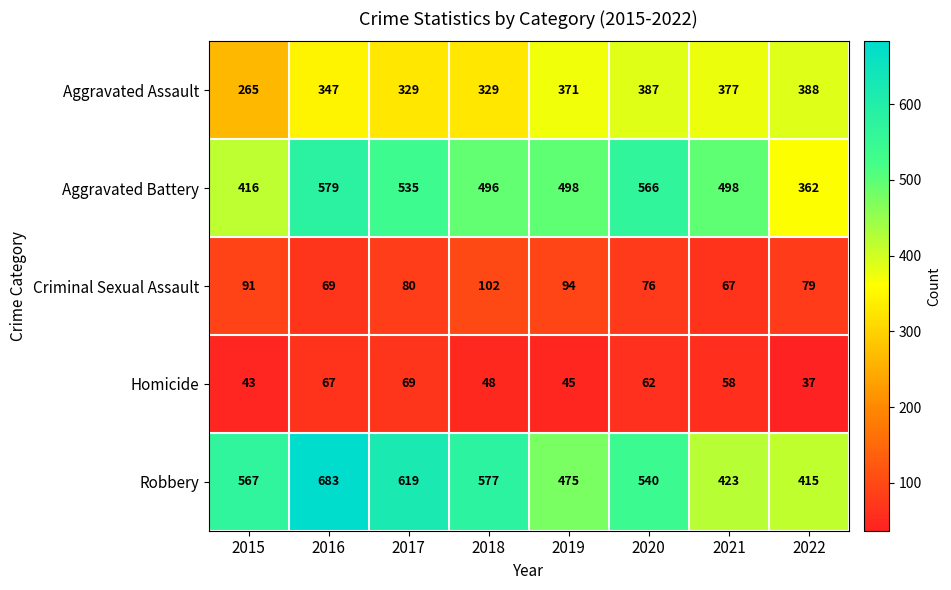

How many series are shown in this chart?

5